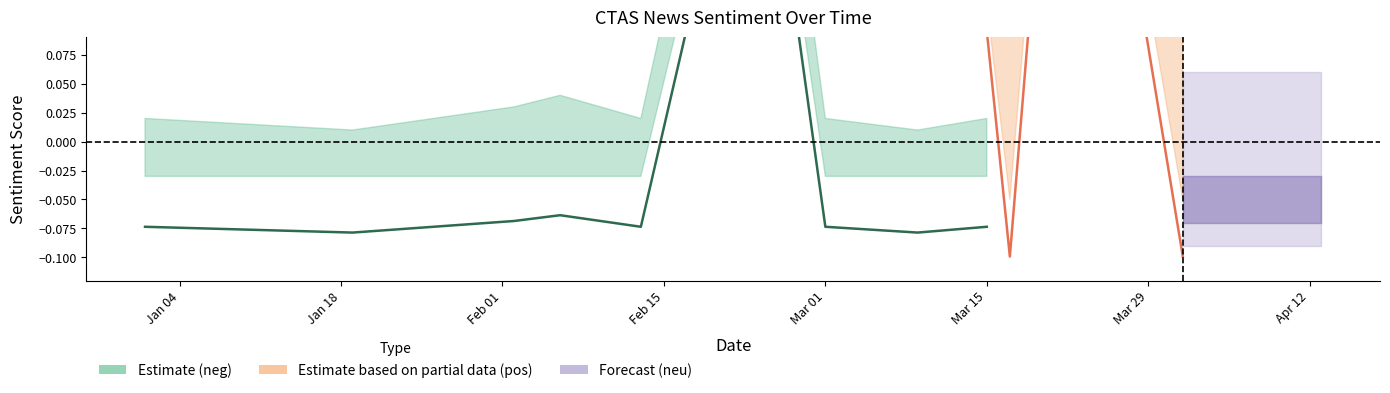

Which has a higher value, 2021-03-09 or 2021-04-01?

2021-04-01